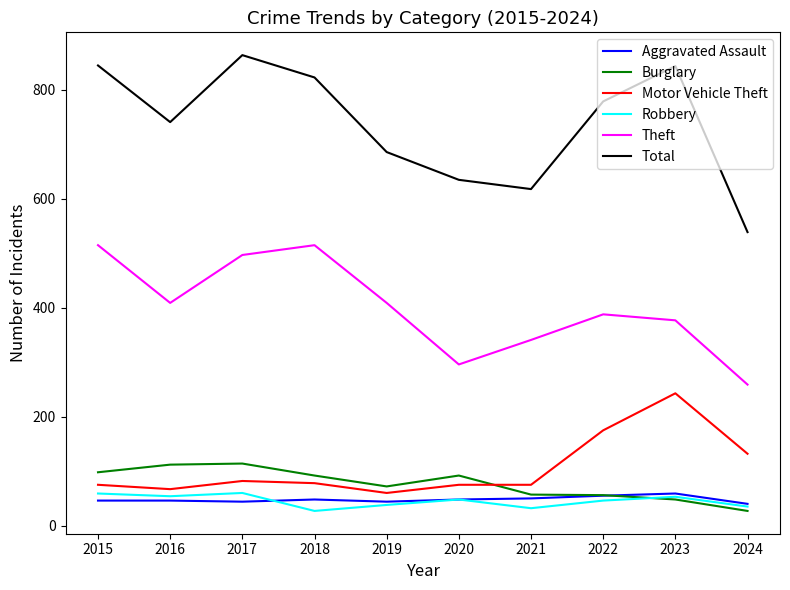

What is the maximum value shown in the chart?

864